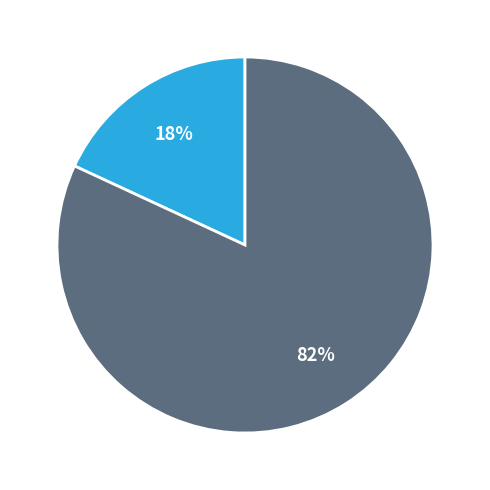

To the nearest percent, what is the average slice percentage?

50%